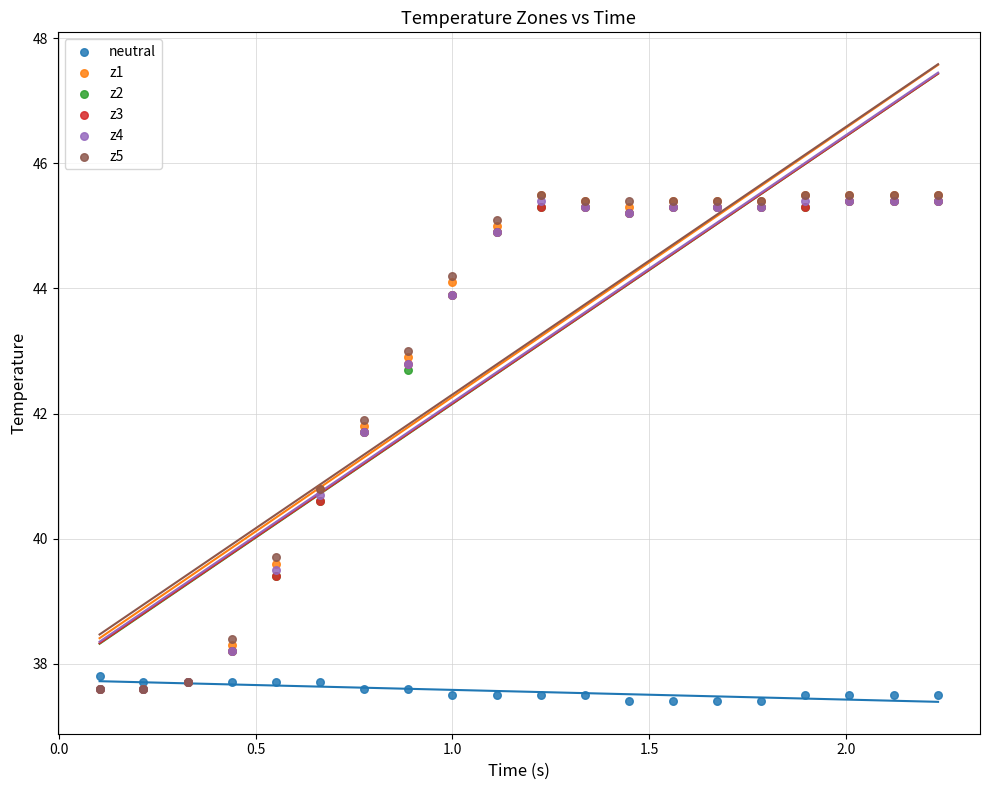

Which series reaches the minimum Y coordinate?

neutral